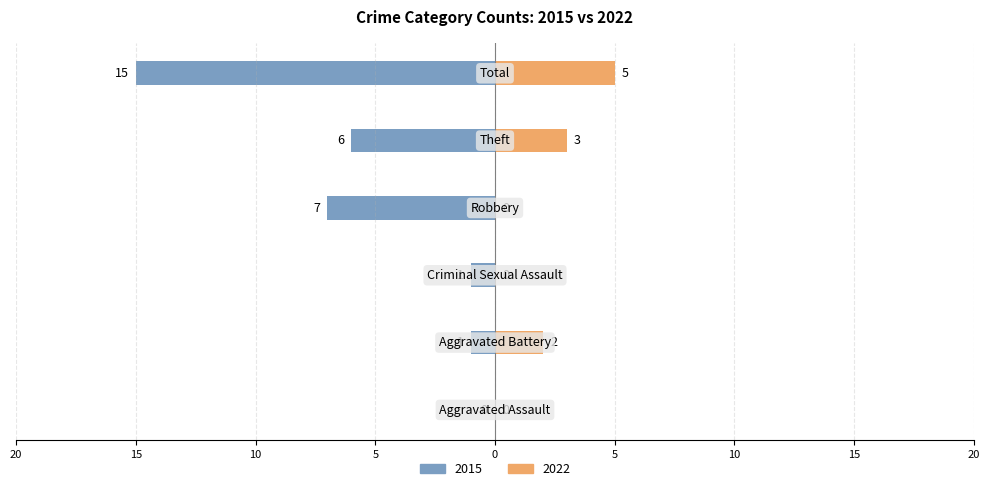

What are all the series names shown in the legend?

2015, 2022